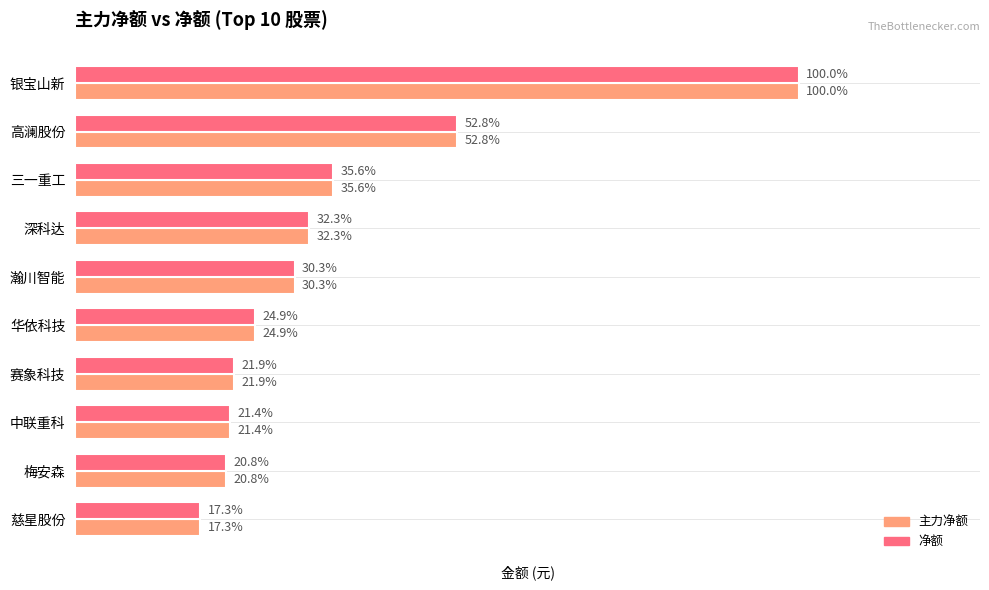

Reading right to left, transcribe all the data shown in this chart.

主力净额: 9=14450638	8=17432566	7=17893025	6=18348370	5=20826389	4=25356733	3=27037388	2=29775568	1=44130859	0=83638951
净额: 9=14450638	8=17432566	7=17893025	6=18348370	5=20826389	4=25356733	3=27037388	2=29775568	1=44130859	0=83638951